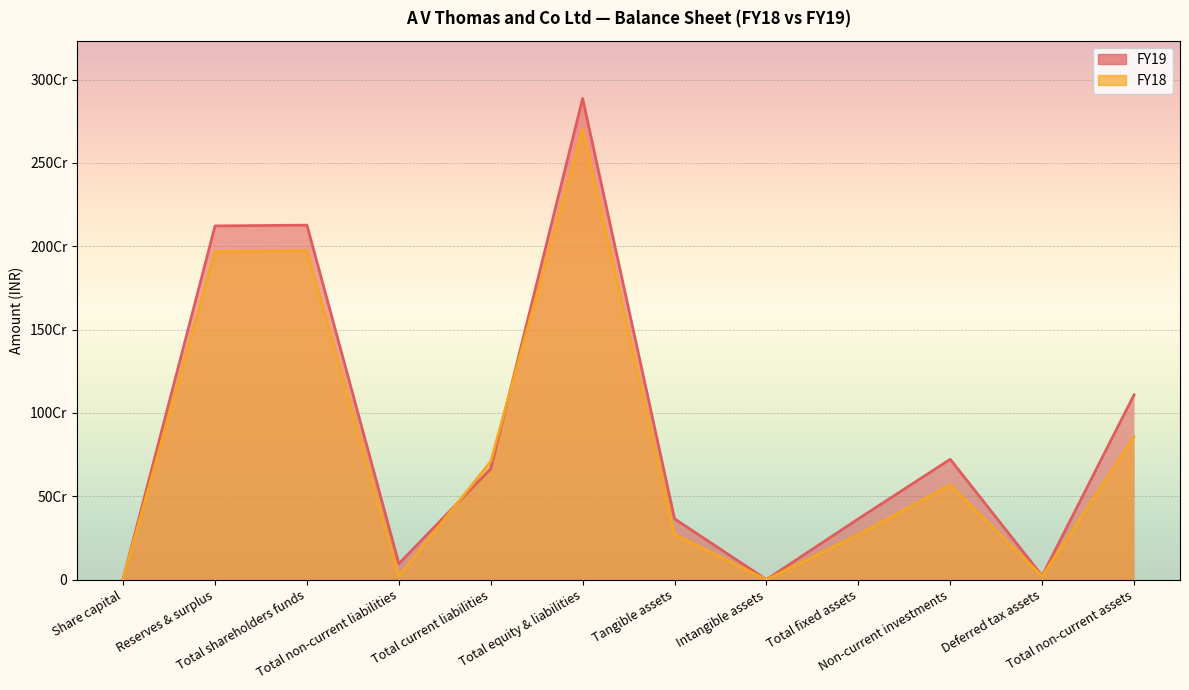

Reading left to right, list all the values displayed in this chart.

FY19: Share capital=4702000	Reserves & surplus=2121663633	Total shareholders funds=2126365633	Total non-current liabilities=95449881	Total current liabilities=664659465	Total equity & liabilities=2886474979	Tangible assets=364395174	Intangible assets=0	Total fixed assets=364395174	Non-current investments=721627950	Deferred tax assets=22300000	Total non-current assets=1108323124
FY18: Share capital=4702000	Reserves & surplus=1968617415	Total shareholders funds=1973319415	Total non-current liabilities=20718296	Total current liabilities=708571061	Total equity & liabilities=2702608772	Tangible assets=269400248	Intangible assets=0	Total fixed assets=269400248	Non-current investments=567926523	Deferred tax assets=19700000	Total non-current assets=857026771